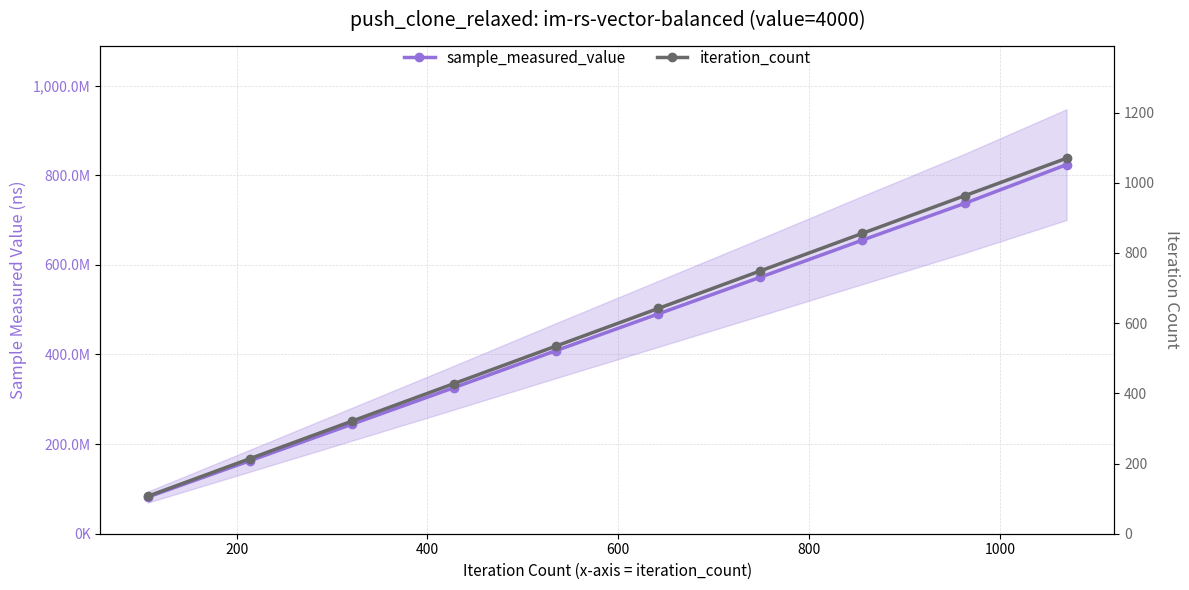

True or false: sample_measured_value and iteration_count cross at least once.

False